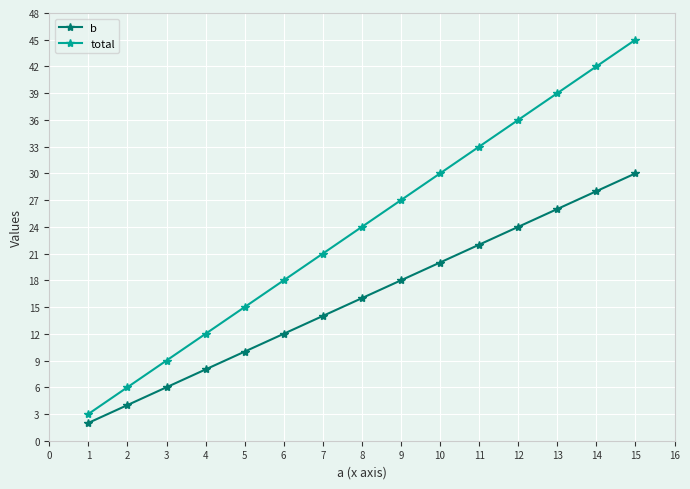

How many lines are shown in the chart?

2